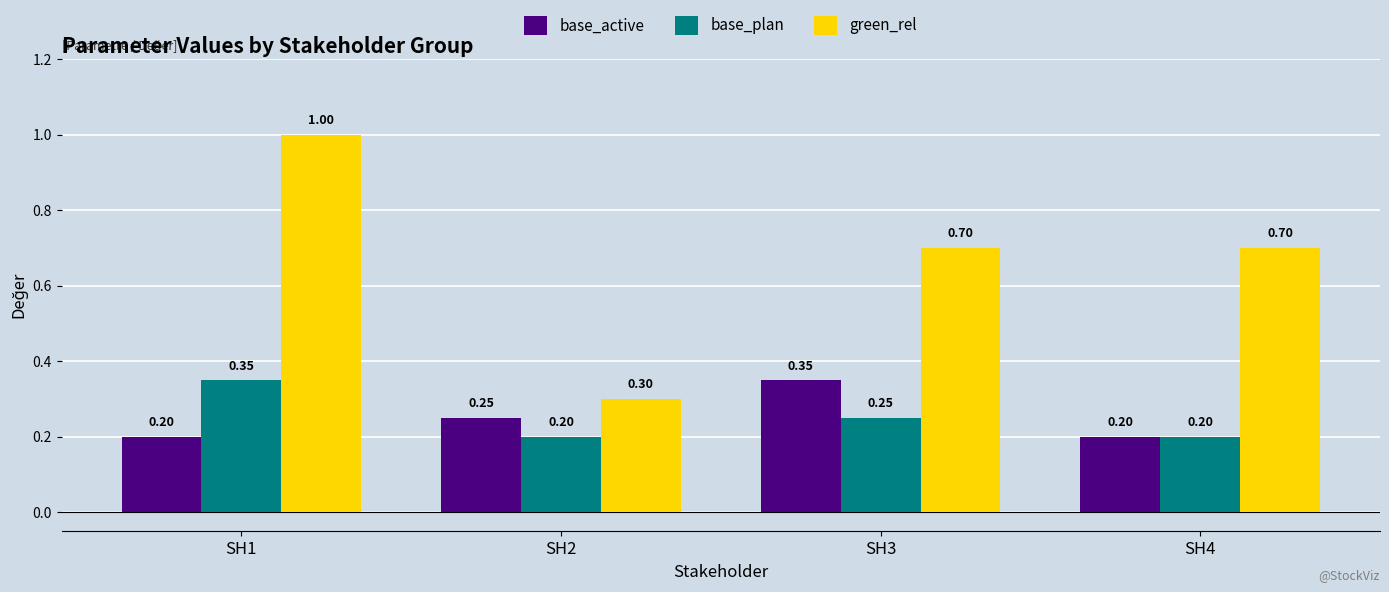

Rank the series at SH1 from highest to lowest value.

green_rel, base_plan, base_active